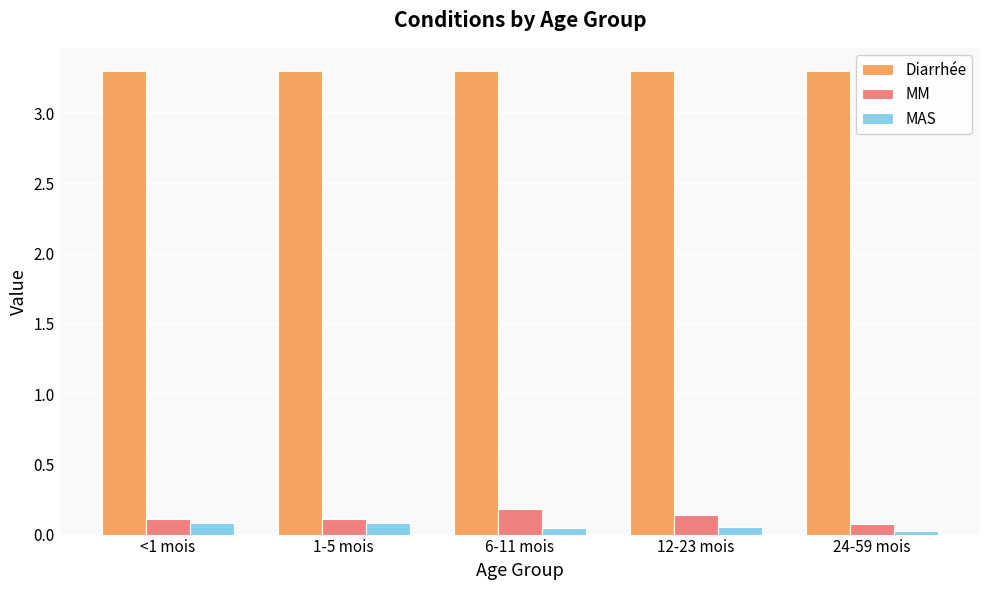

What is the maximum value shown in the chart?

3.3